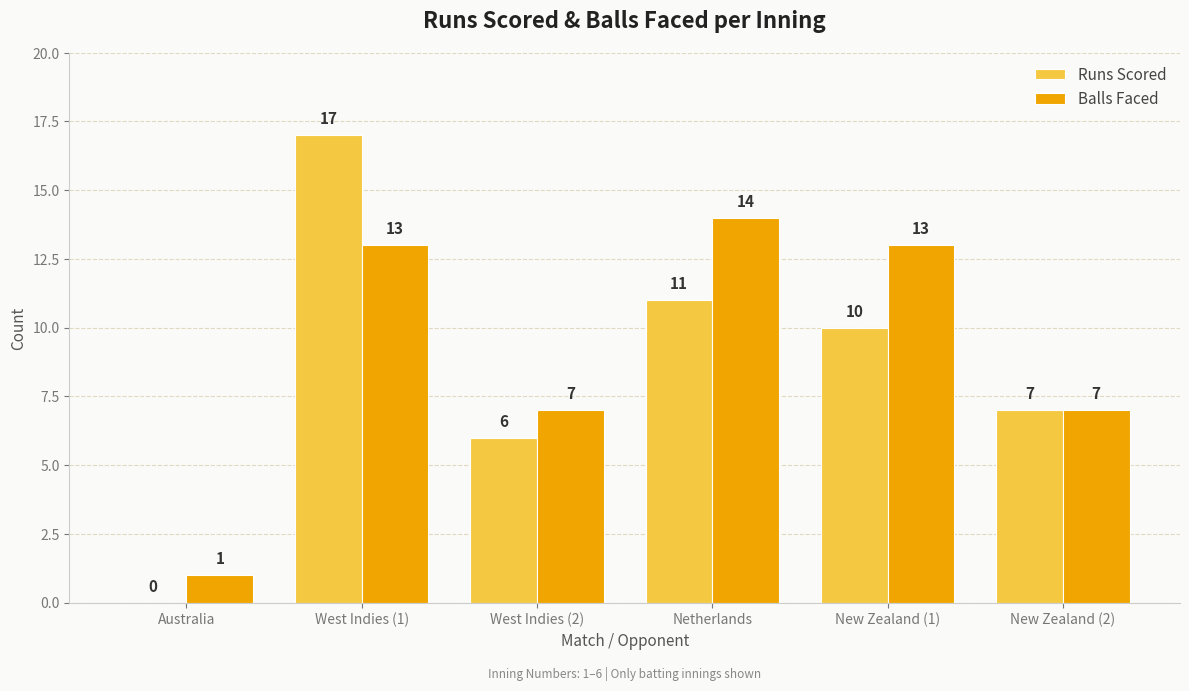

What is the sum of all Balls Faced values?

55